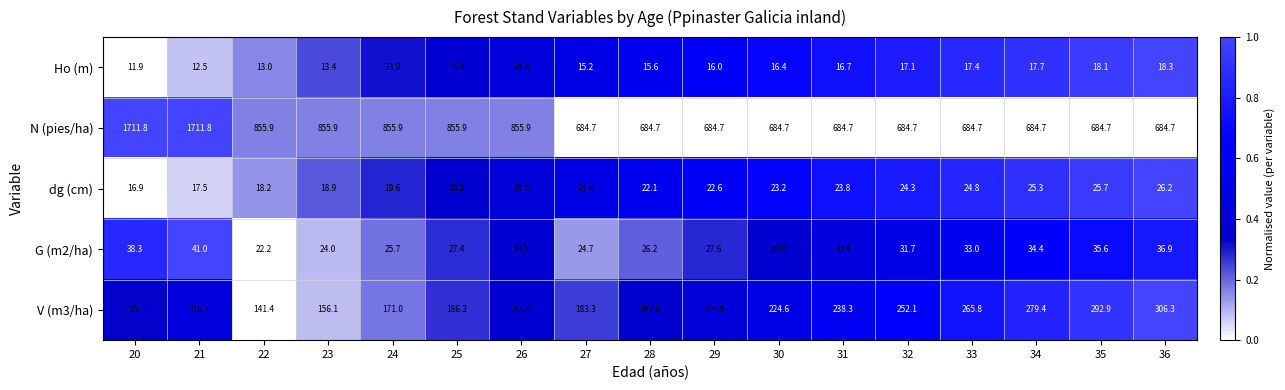

Which series has the largest total across all categories?

N (pies/ha)